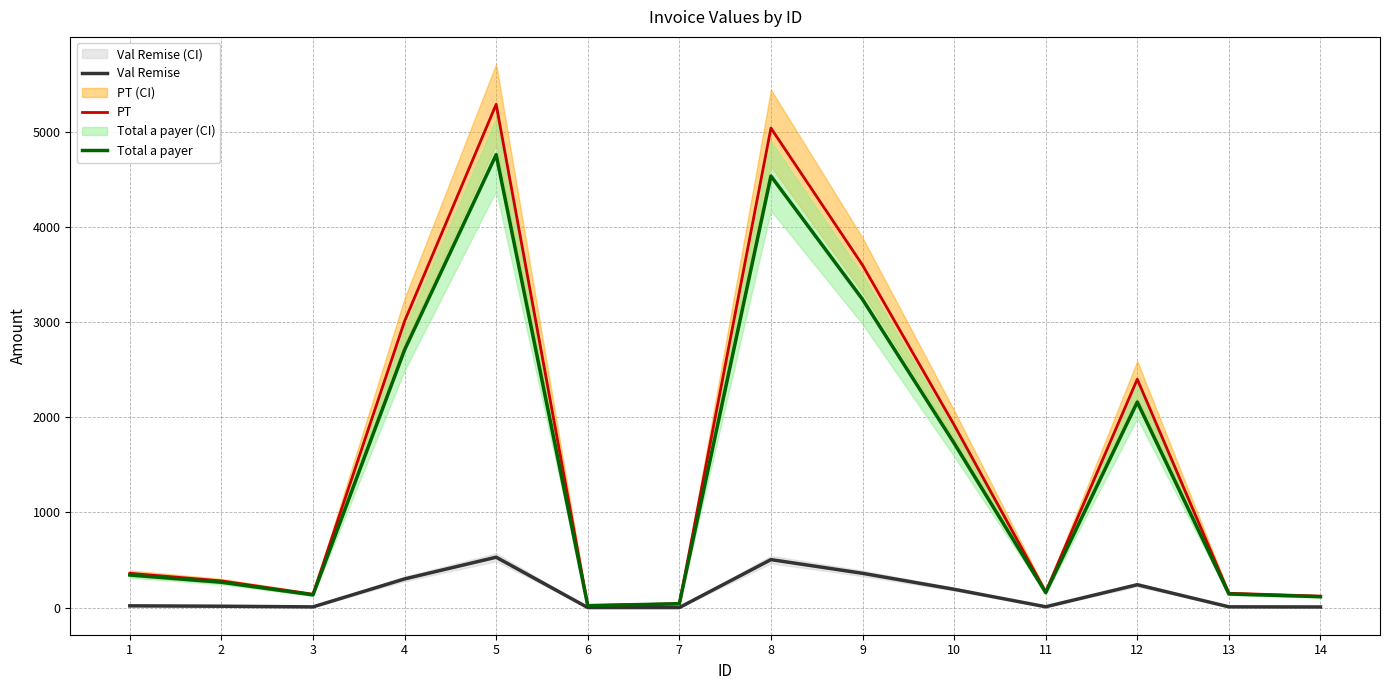

At 4, list the series in order from smallest to largest.

Val Remise, Total a payer, PT